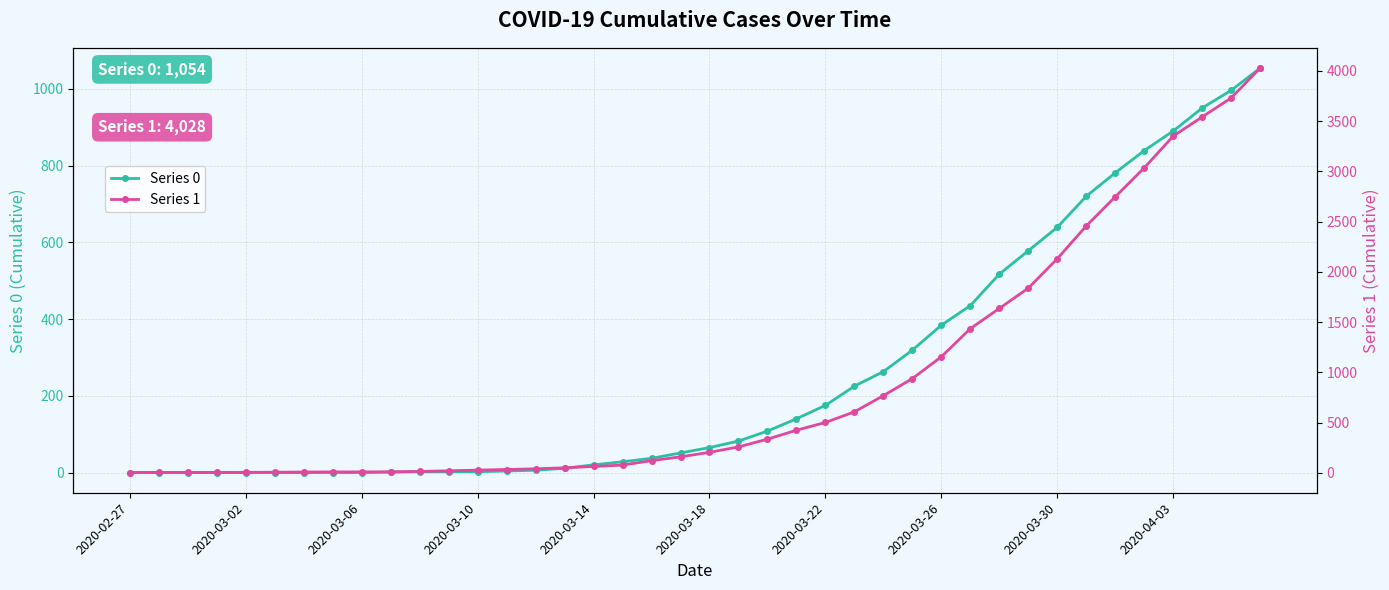

What is the total value across all series at 39?

5082